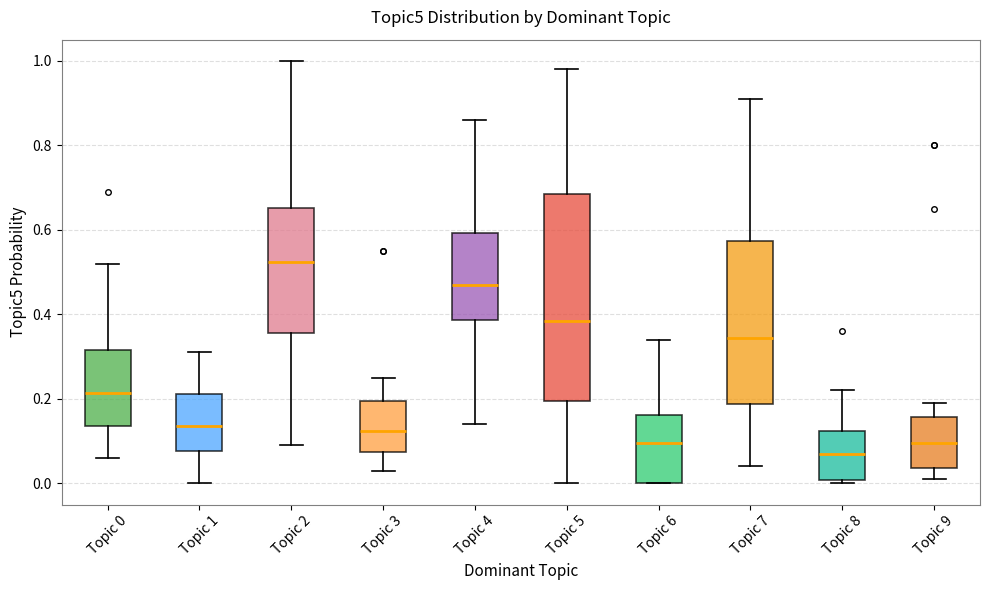

Which box is the tallest, from its lower edge to its upper edge?

Topic 5